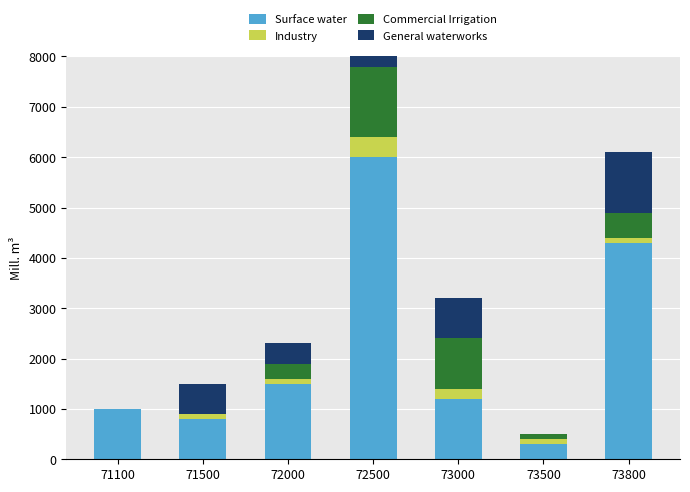

Which series has the largest total across all categories?

Surface water